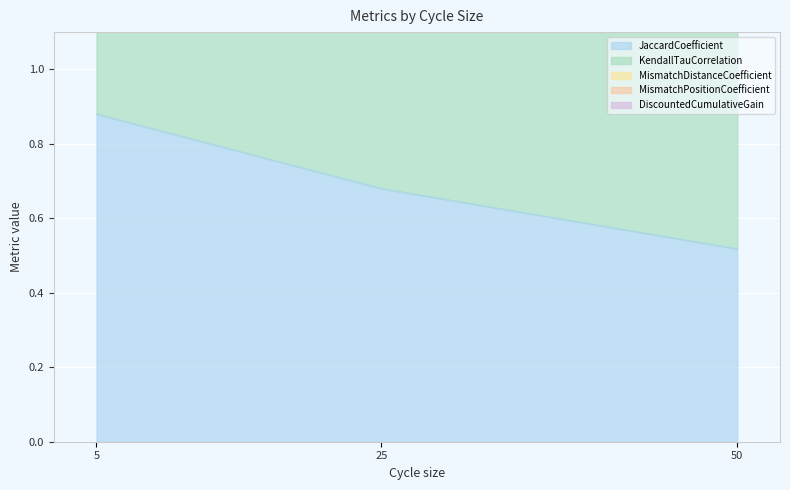

The MismatchPositionCoefficient series shows 4.1 at 50. True or false?

False